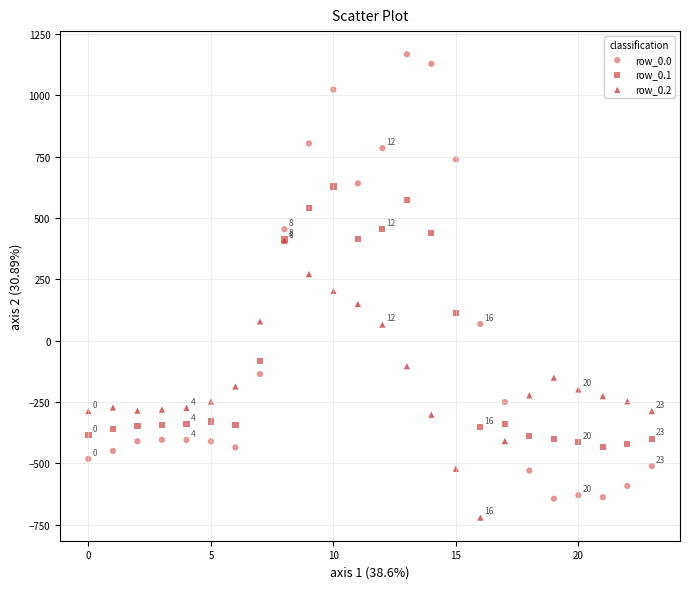

Which series contains the highest Y value?

row_0.0